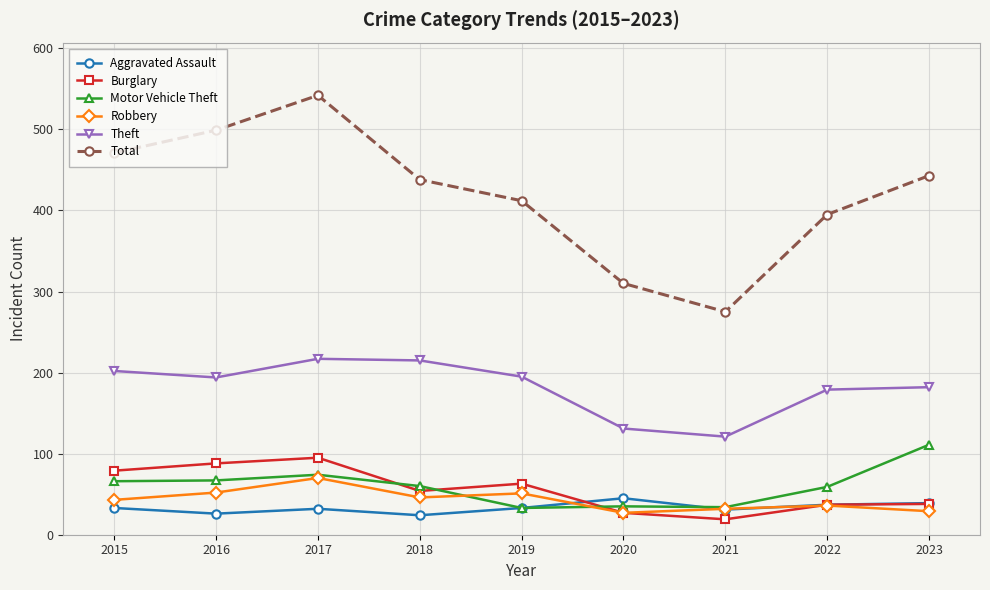

What is the total value across all series at 2017?

1030